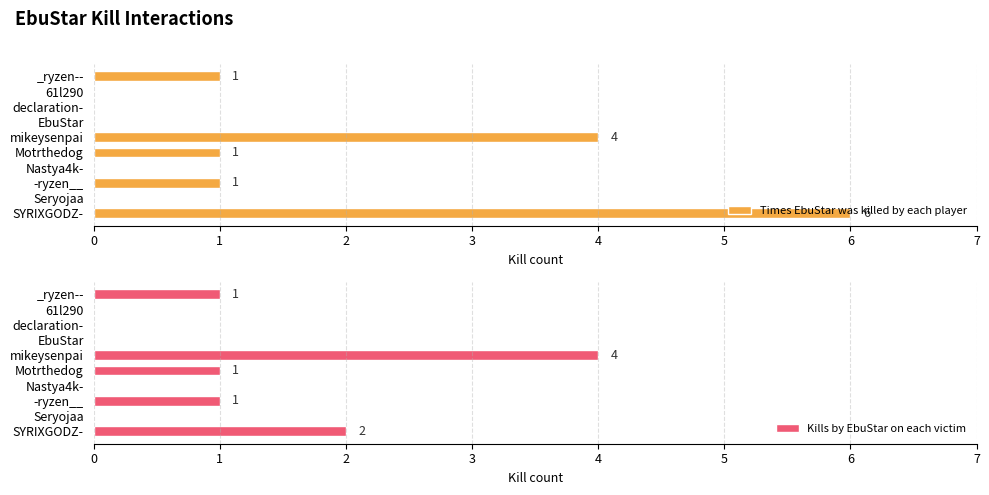

The value of Times EbuStar was killed by each player at -ryzen__ is 1. True or false?

True